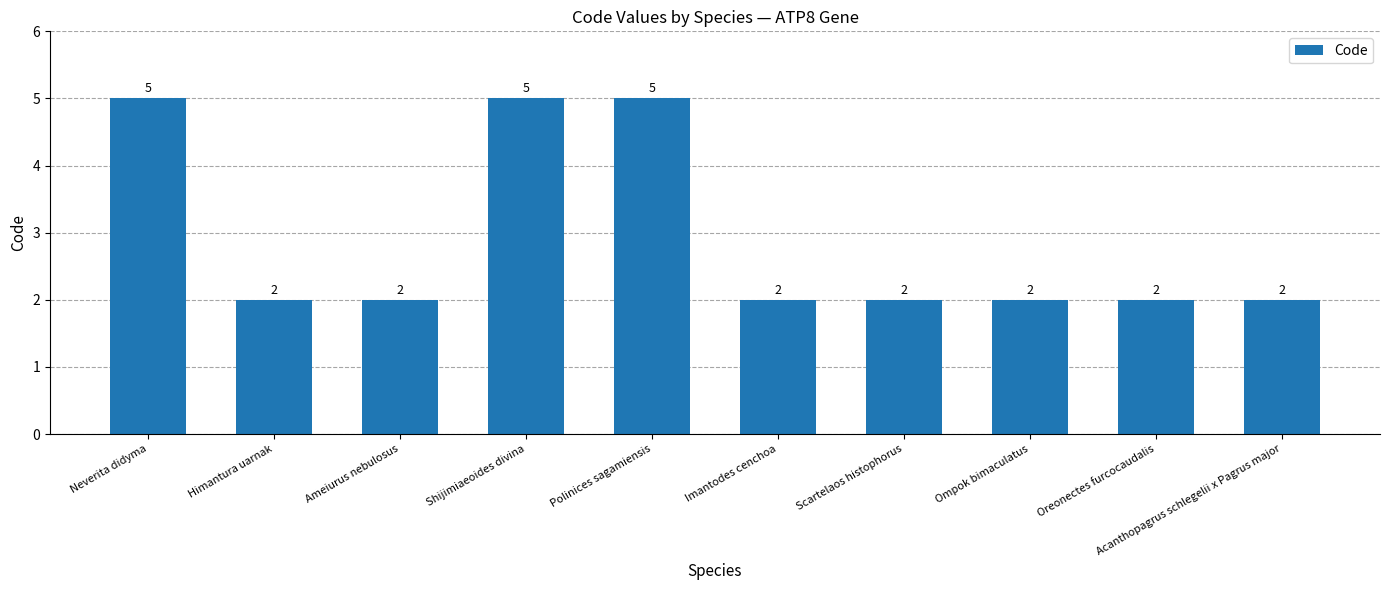

Count the number of categories in the chart.

10